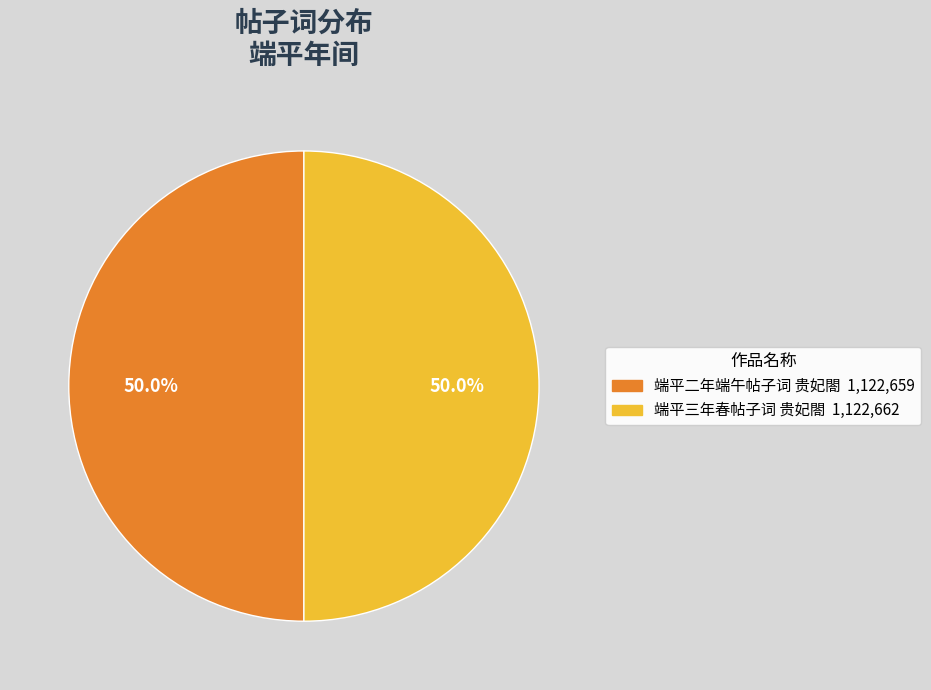

Do 端平二年端午帖子词 贵妃閤 and 端平三年春帖子词 贵妃閤 together represent more than half of the pie?

Yes